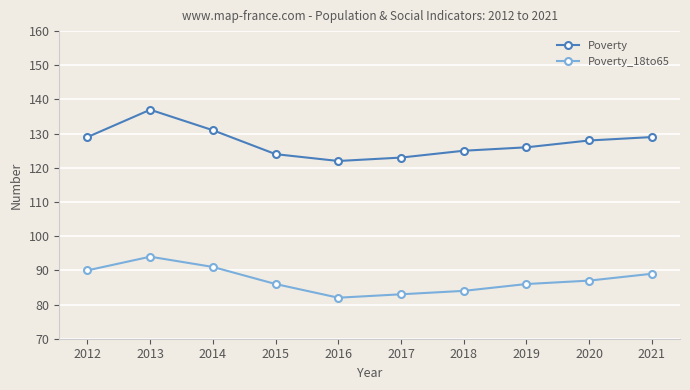

Which series changed the most between 2013 and 2015?

Poverty